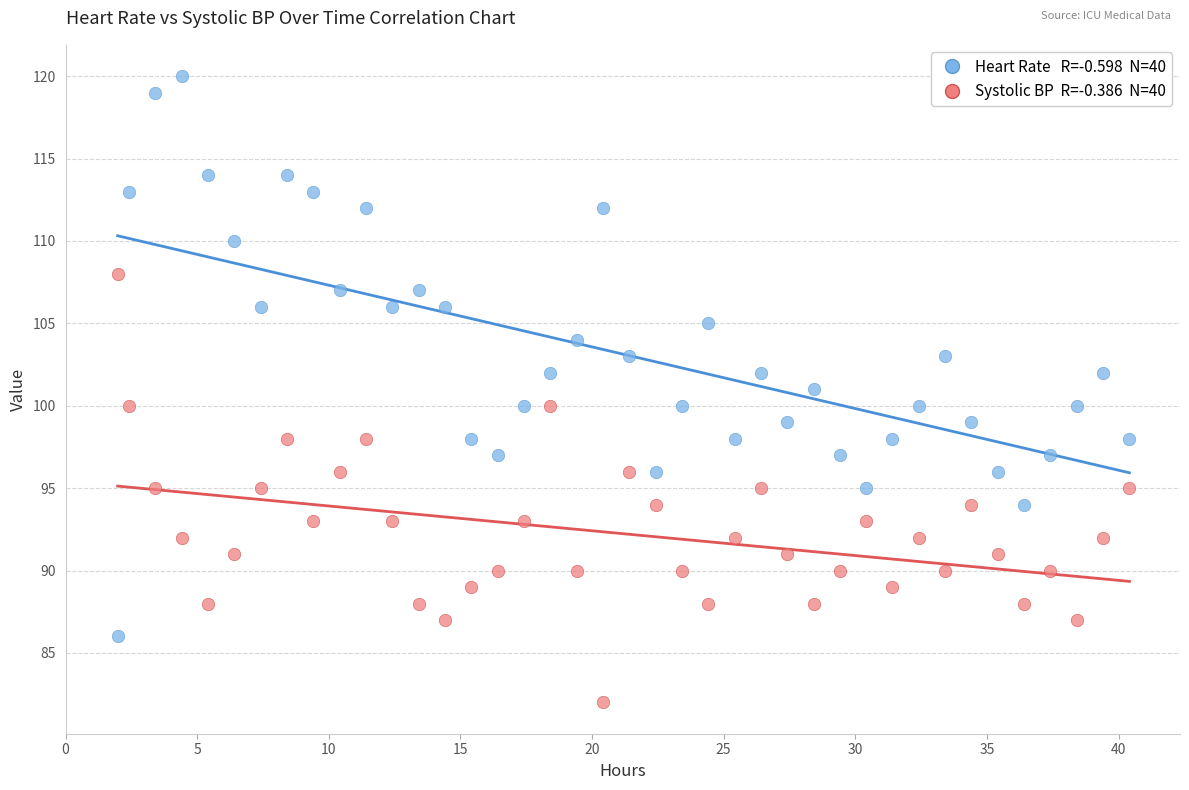

Across all data points, what is the range of Y values (max minus min)?

38